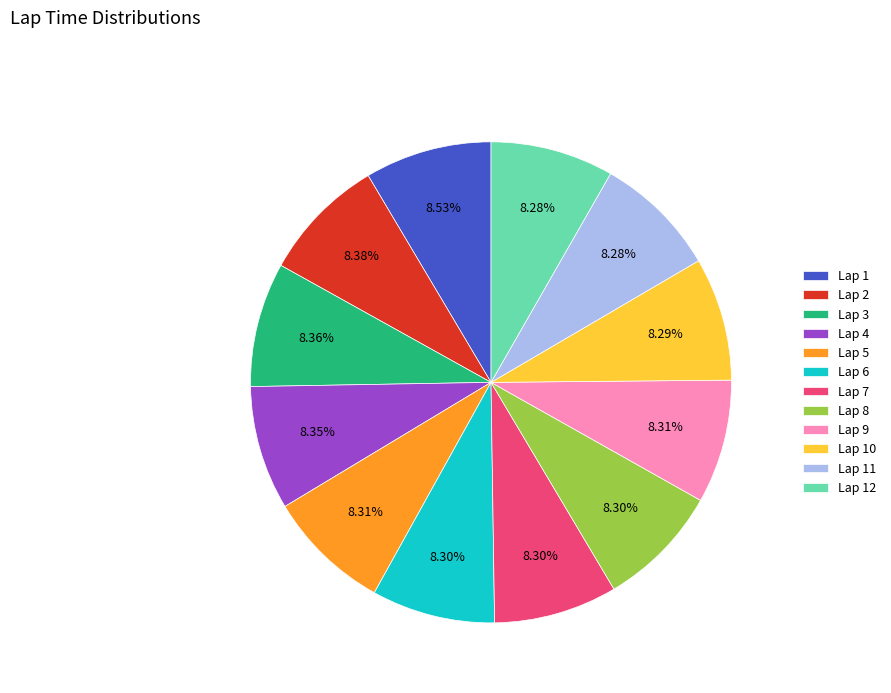

Is the sum of Lap 7 and Lap 1 greater than half?

No